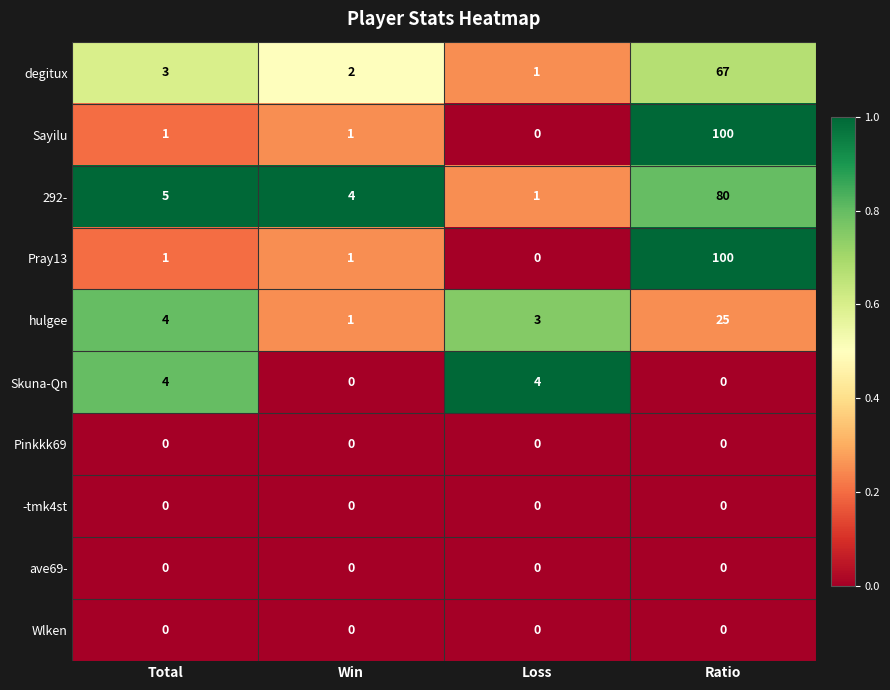

What is the spread (max minus min) of values at Loss?

4